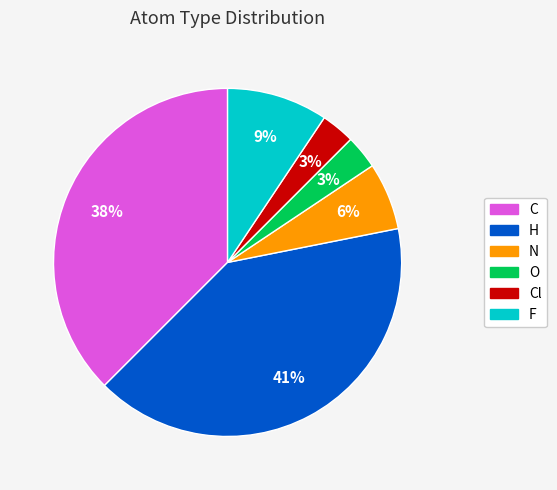

Does any single category account for the majority?

No